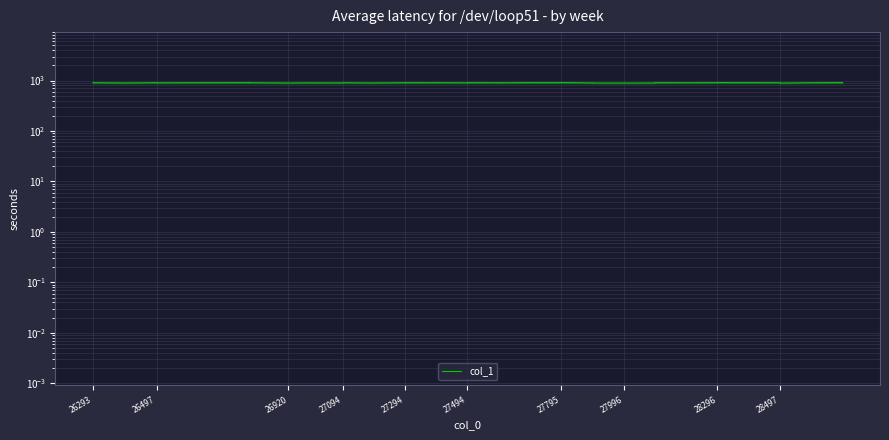

What is the difference between the maximum and minimum values?

22